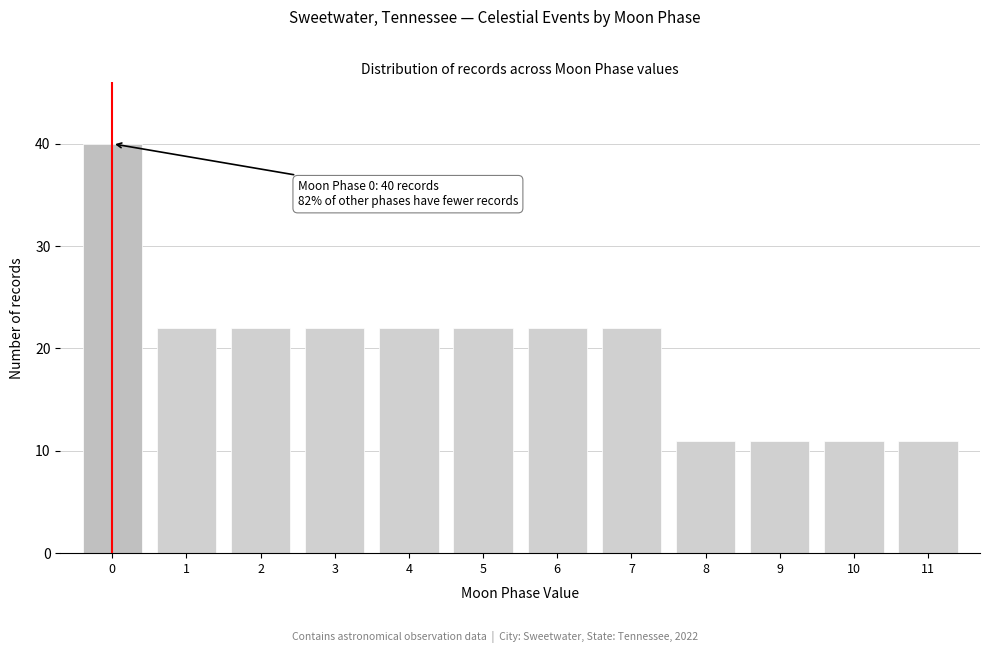

Which range on the x-axis has the tallest bar?

-0.5 to 0.5